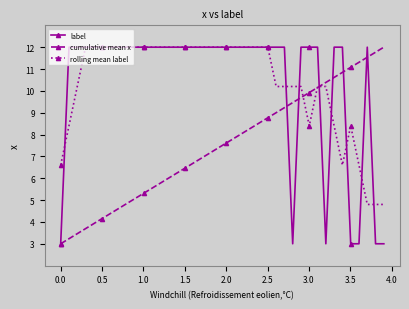

Does the chart display data point markers on the line(s)?

Yes